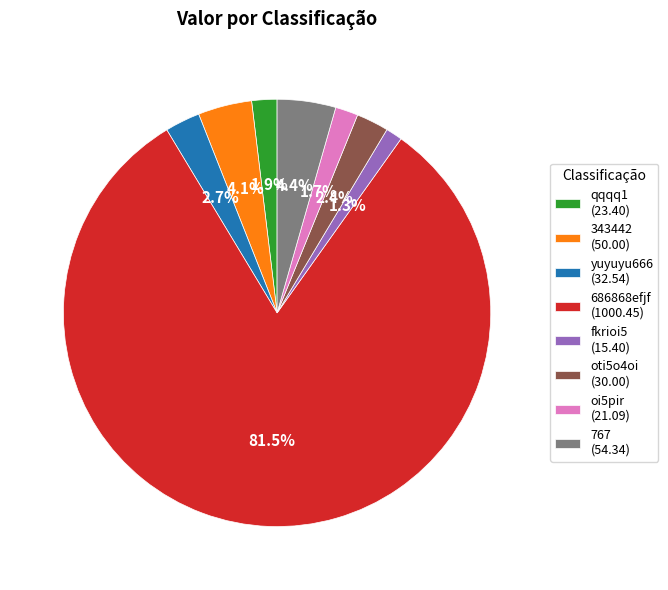

Approximately how many times larger is the value at 767 compared to 686868efjf?

0.1